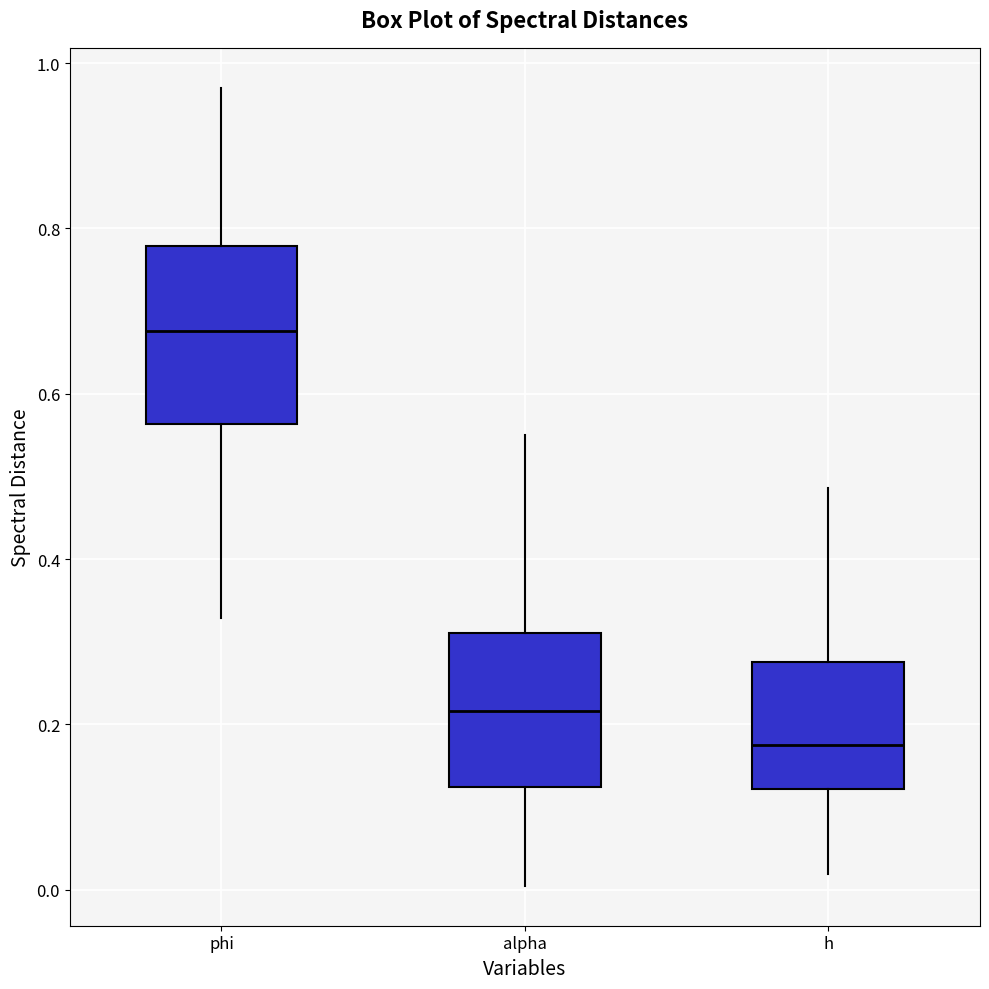

Which box is the tallest, from its lower edge to its upper edge?

phi